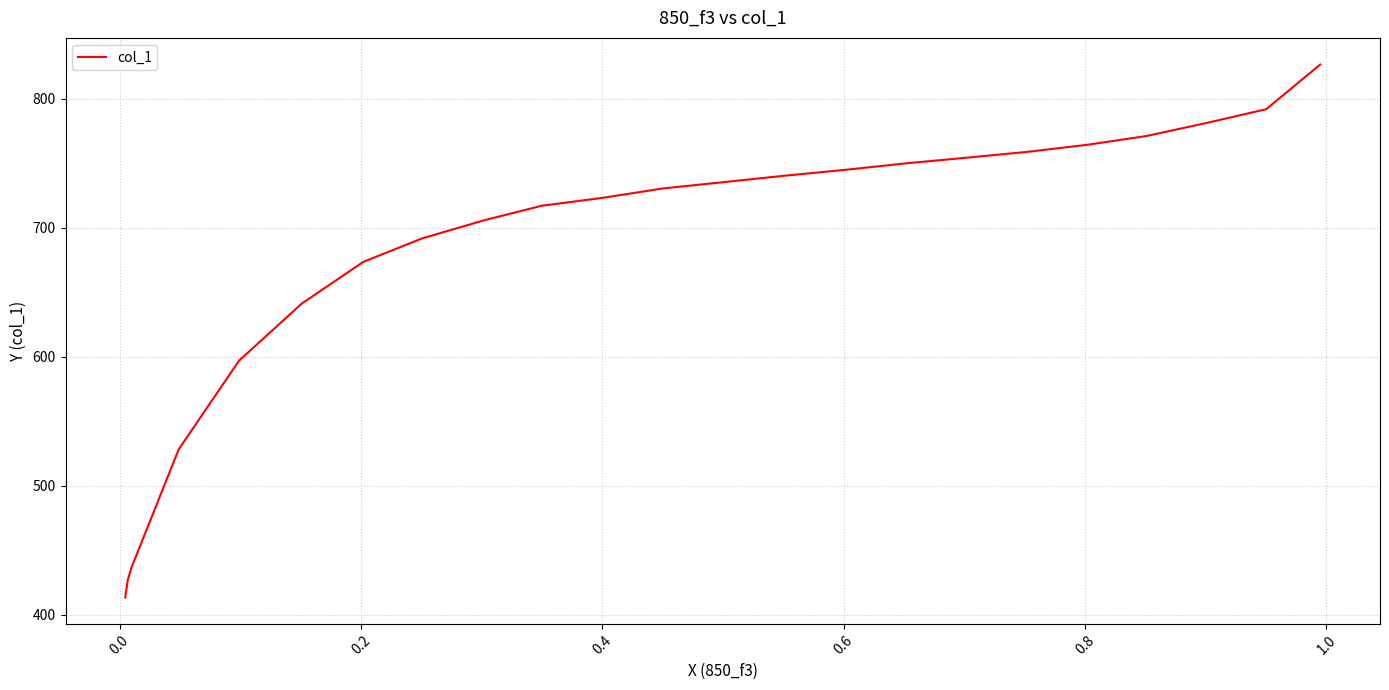

What is the smallest value displayed?

413.6